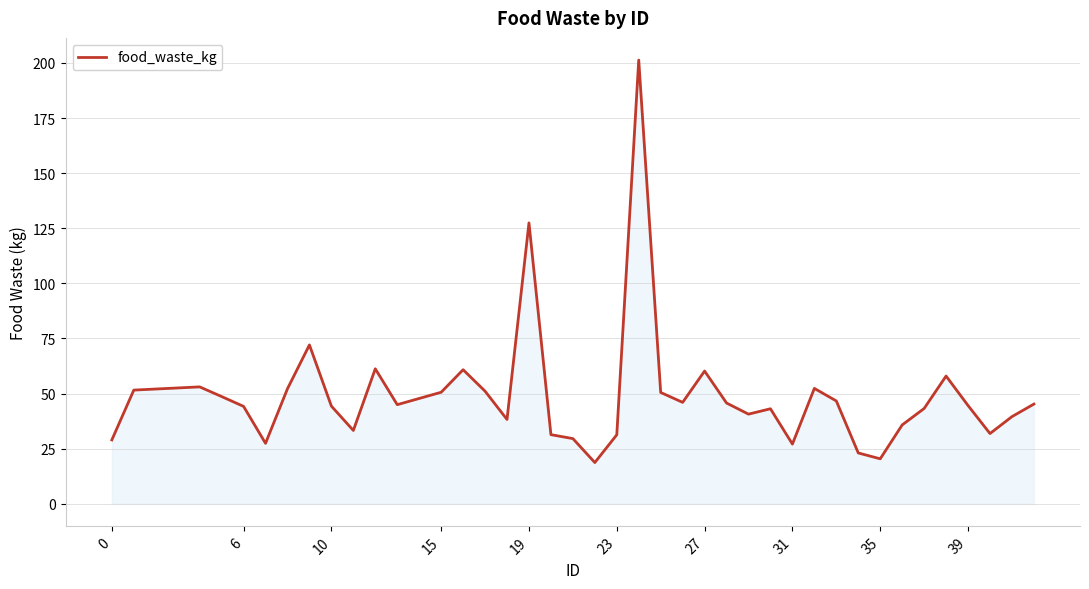

What is the difference between the maximum and minimum values?

182.7